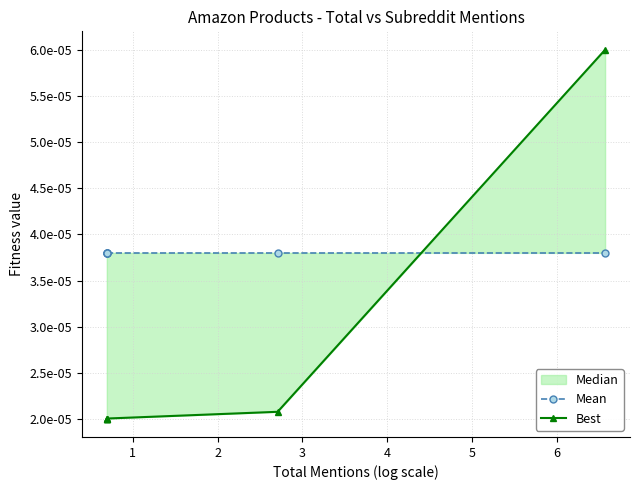

Rank the series by their maximum value, from lowest to highest.

Mean, Best